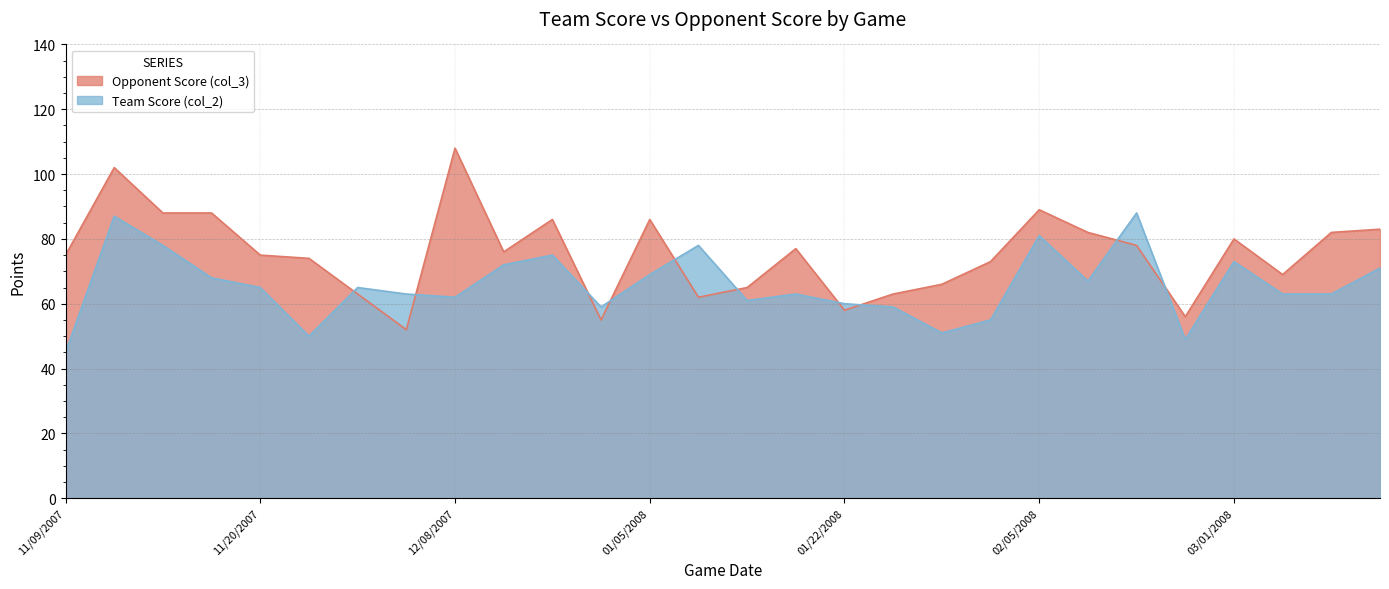

What is the total value across all series at 12/29/2007?

114